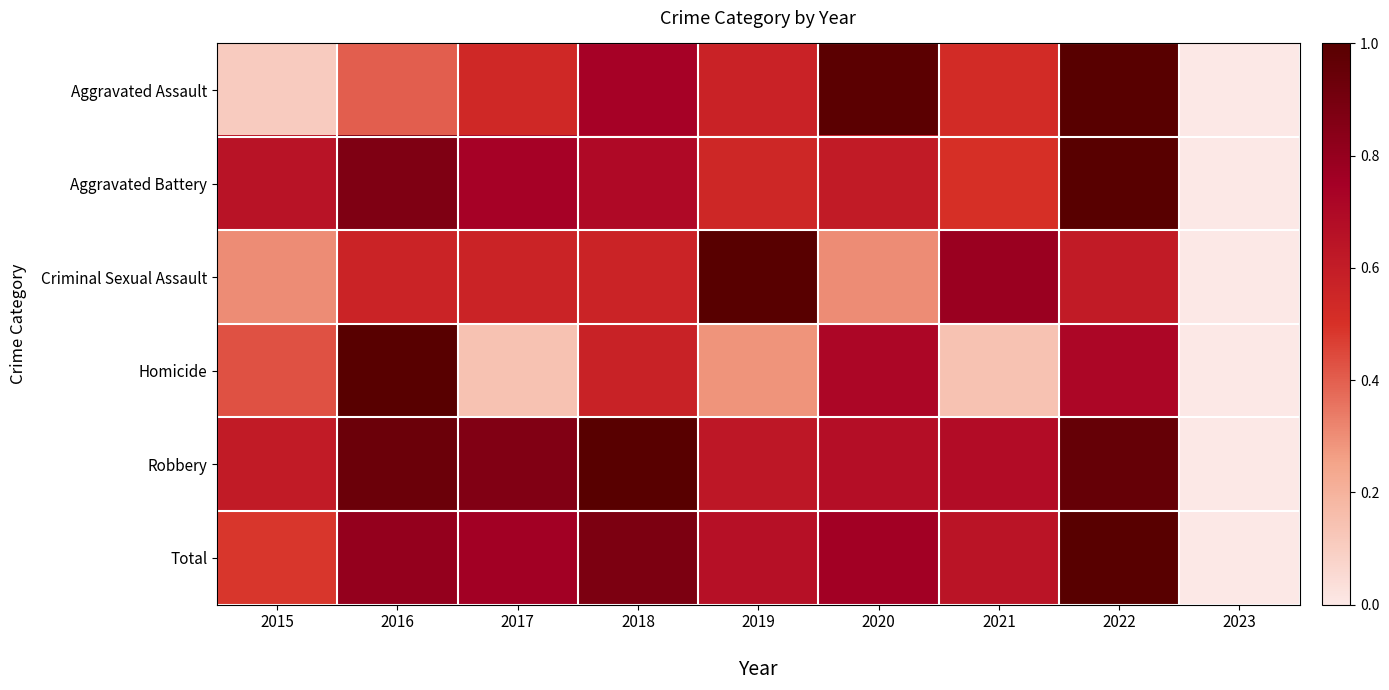

Which has a higher value, 2023 or 2020?

2020